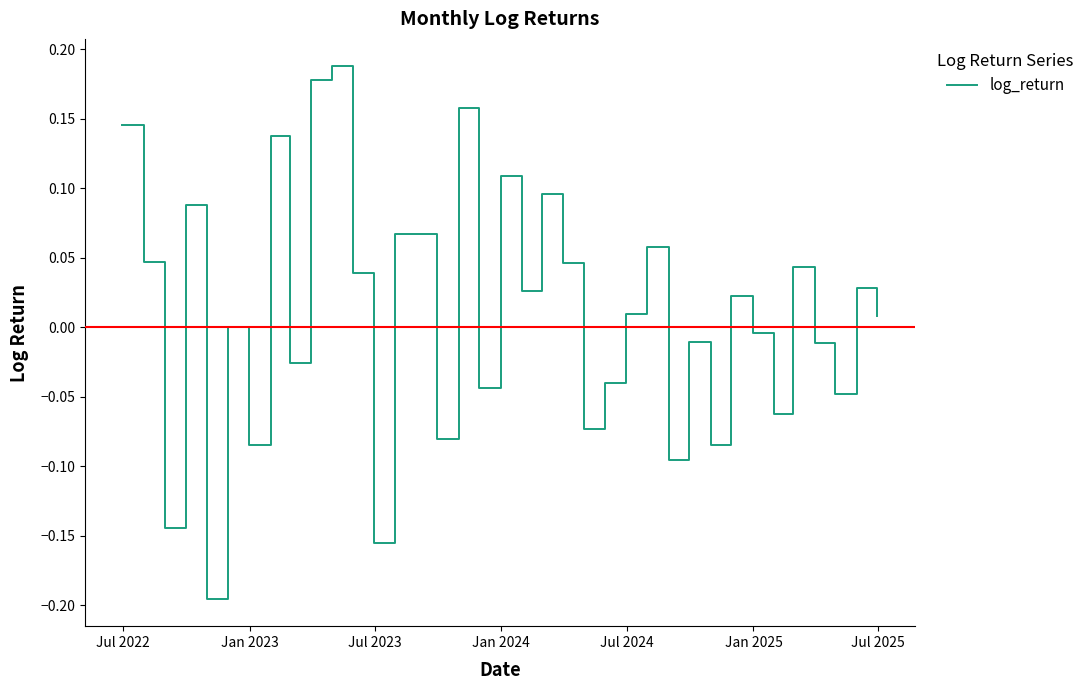

What is the difference between the maximum and minimum values?

0.4